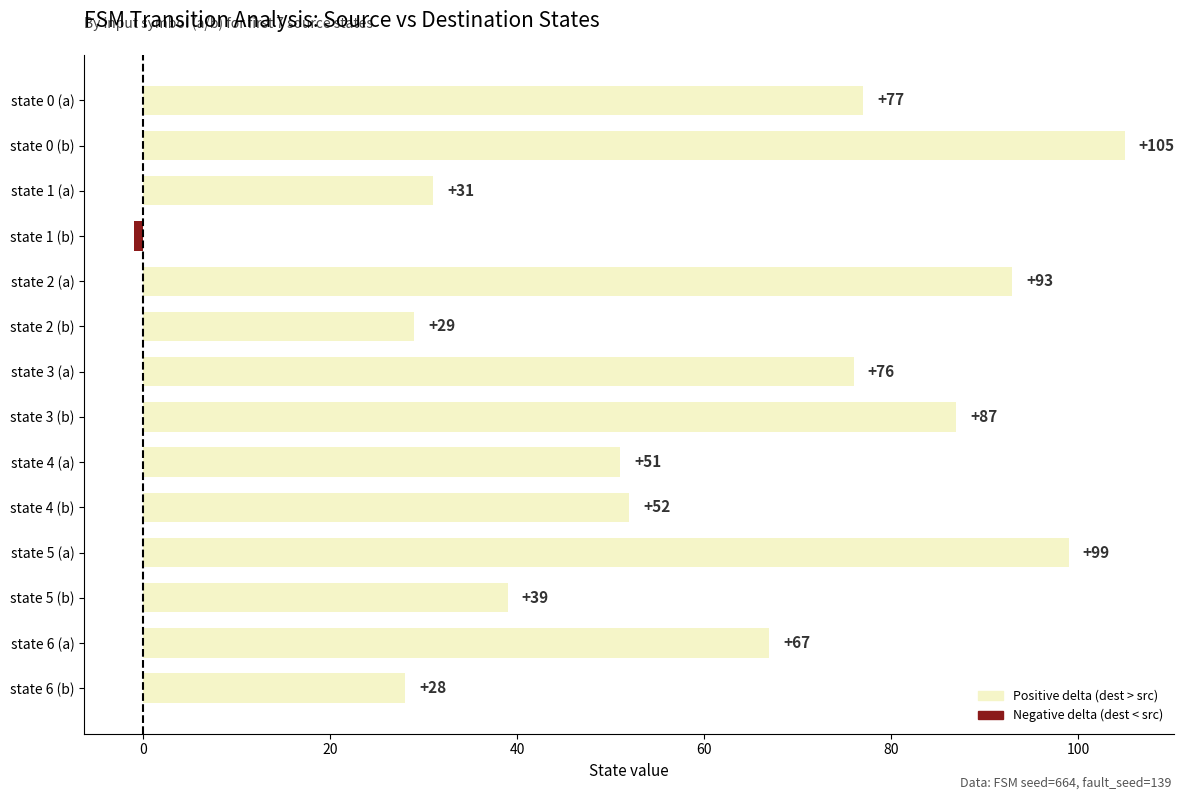

List the labels in order of value, smallest first.

state 1 (b), state 6 (b), state 2 (b), state 1 (a), state 5 (b), state 4 (a), state 4 (b), state 6 (a), state 3 (a), state 0 (a), state 3 (b), state 2 (a), state 5 (a), state 0 (b)